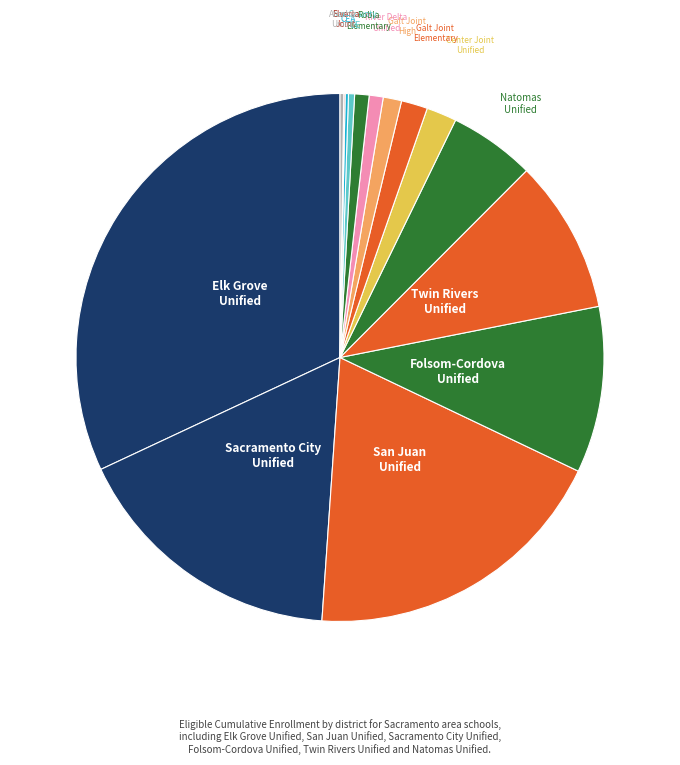

The Robla Elementary slice represents 1% of the pie. True or false?

True